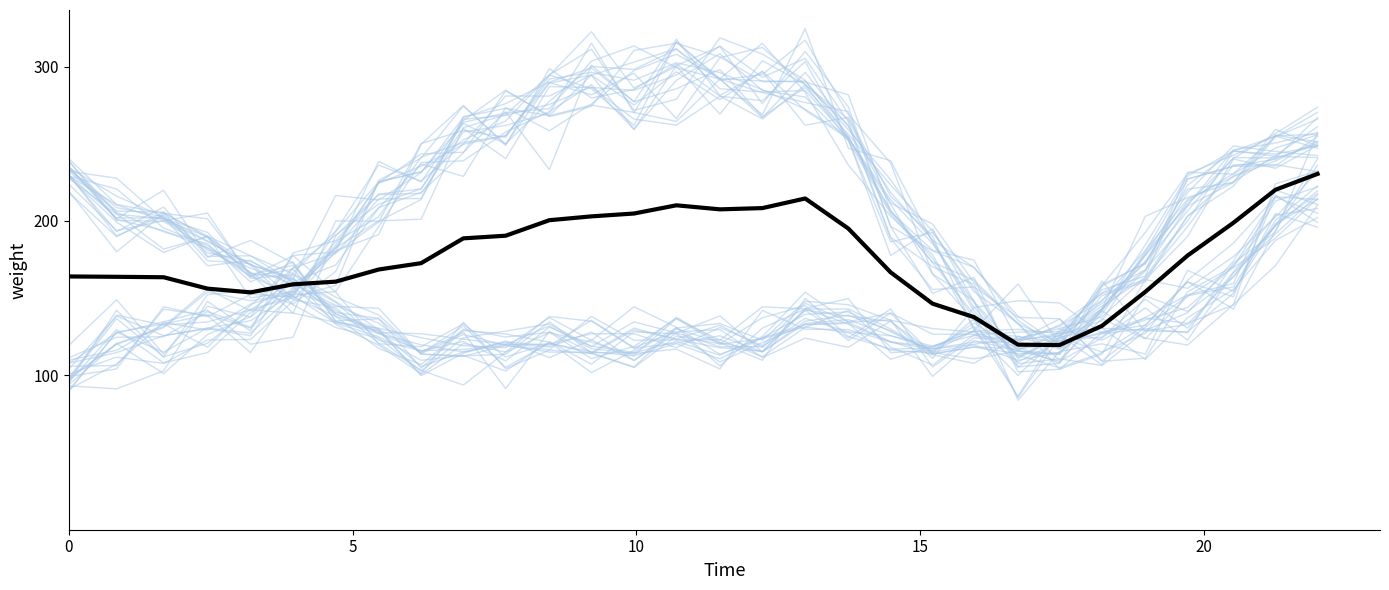

How many lines are shown in the chart?

41